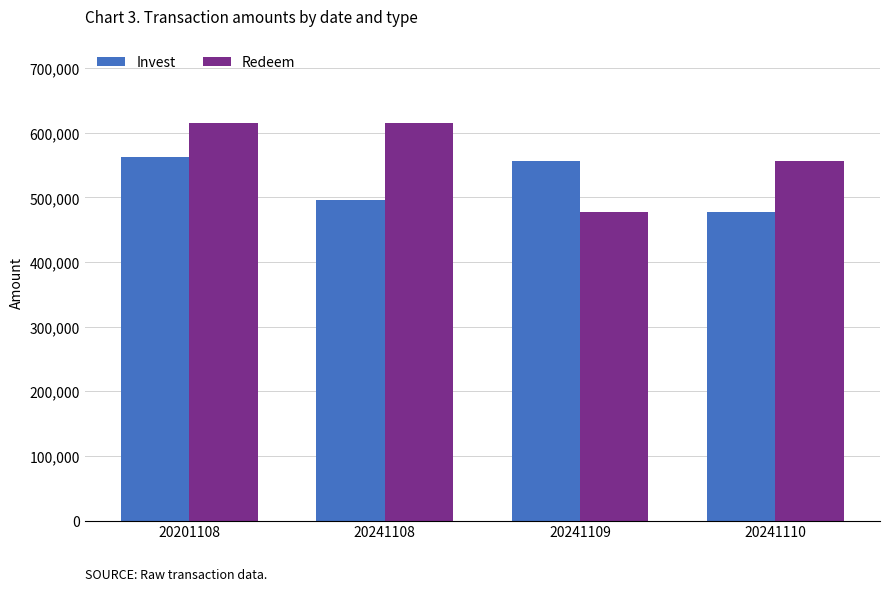

Does the chart contain stacked bars?

No